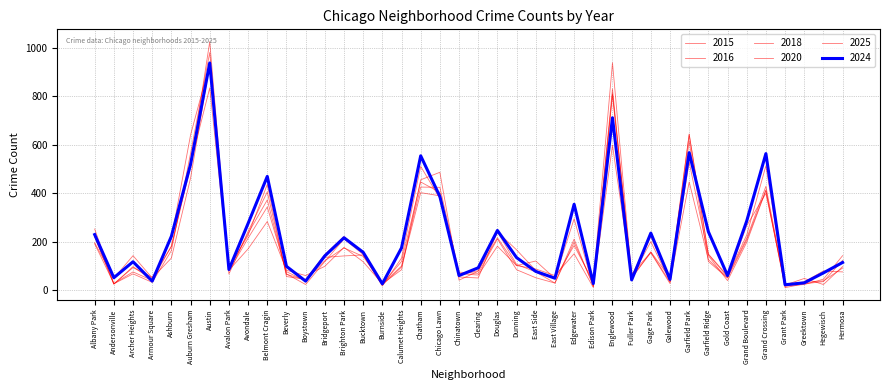

What is the lowest value of the 2016 series?

18